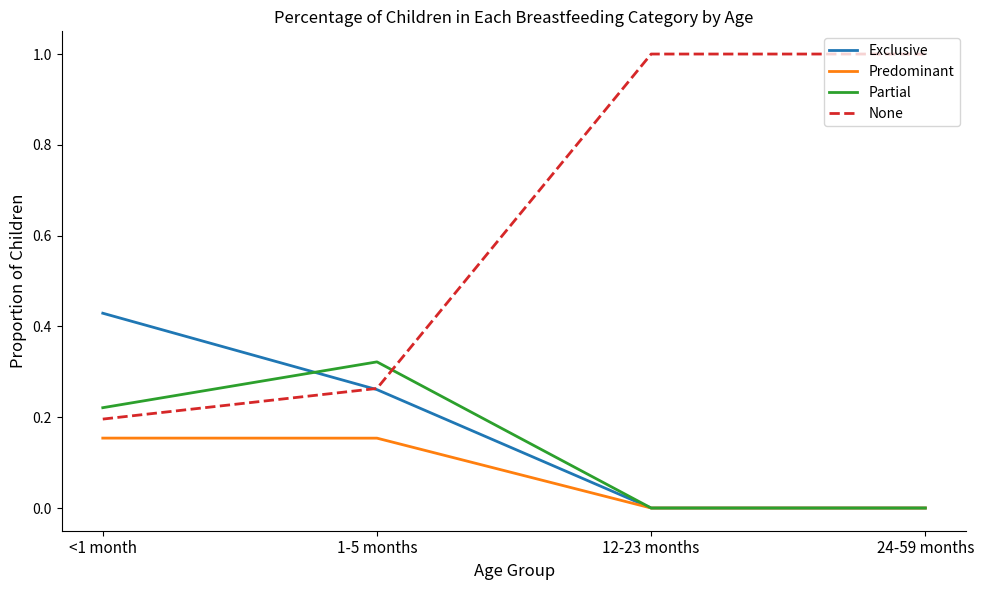

Rank the series by their maximum value, from lowest to highest.

Predominant, Partial, Exclusive, None